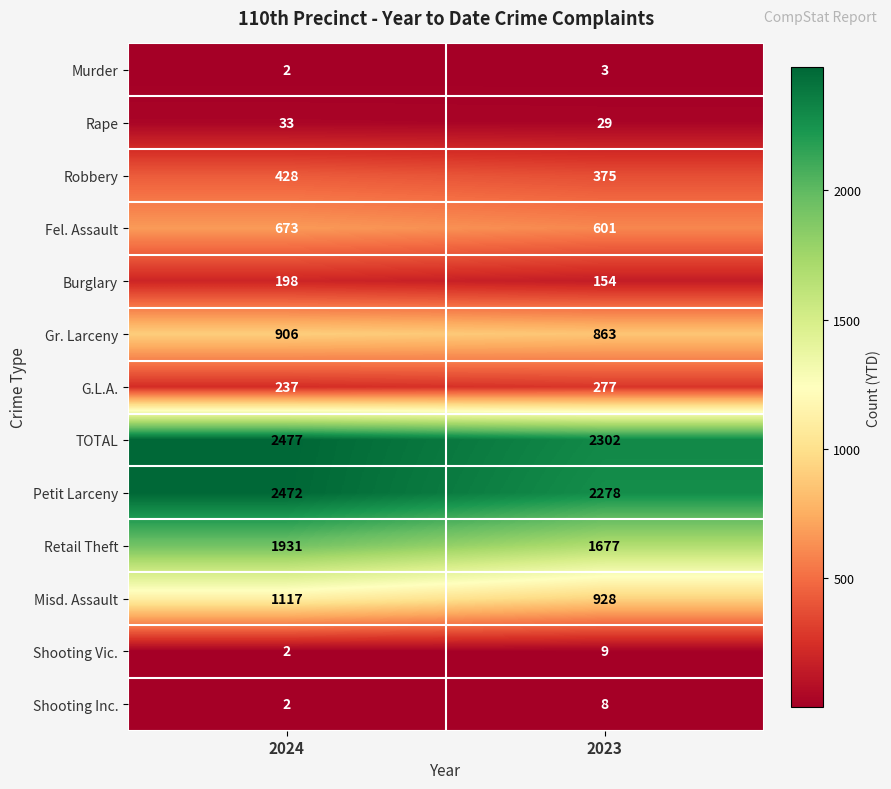

How many series are shown in this chart?

13